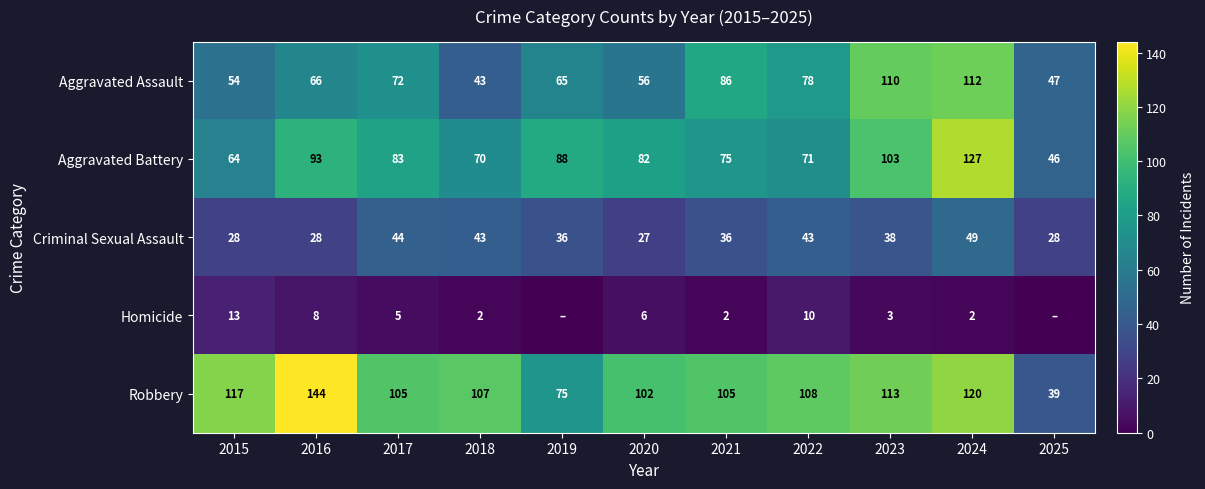

Read the Aggravated Battery value at 2023.

103